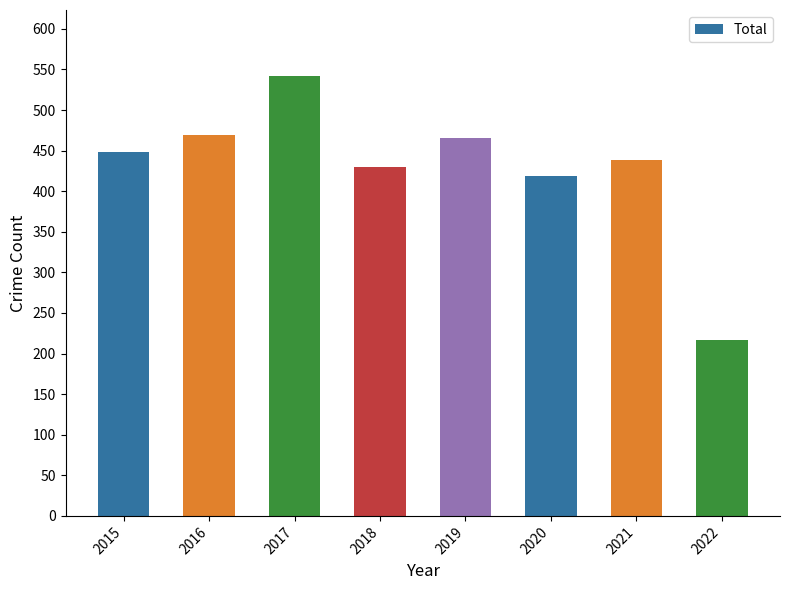

How many values are below 448?

4